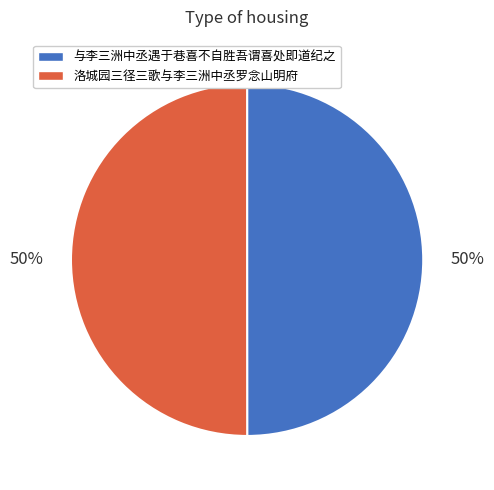

Do 与李三洲中丞遇于巷喜不自胜吾谓喜处即道纪之 and 洛城园三径三歌与李三洲中丞罗念山明府 together represent more than half of the pie?

Yes